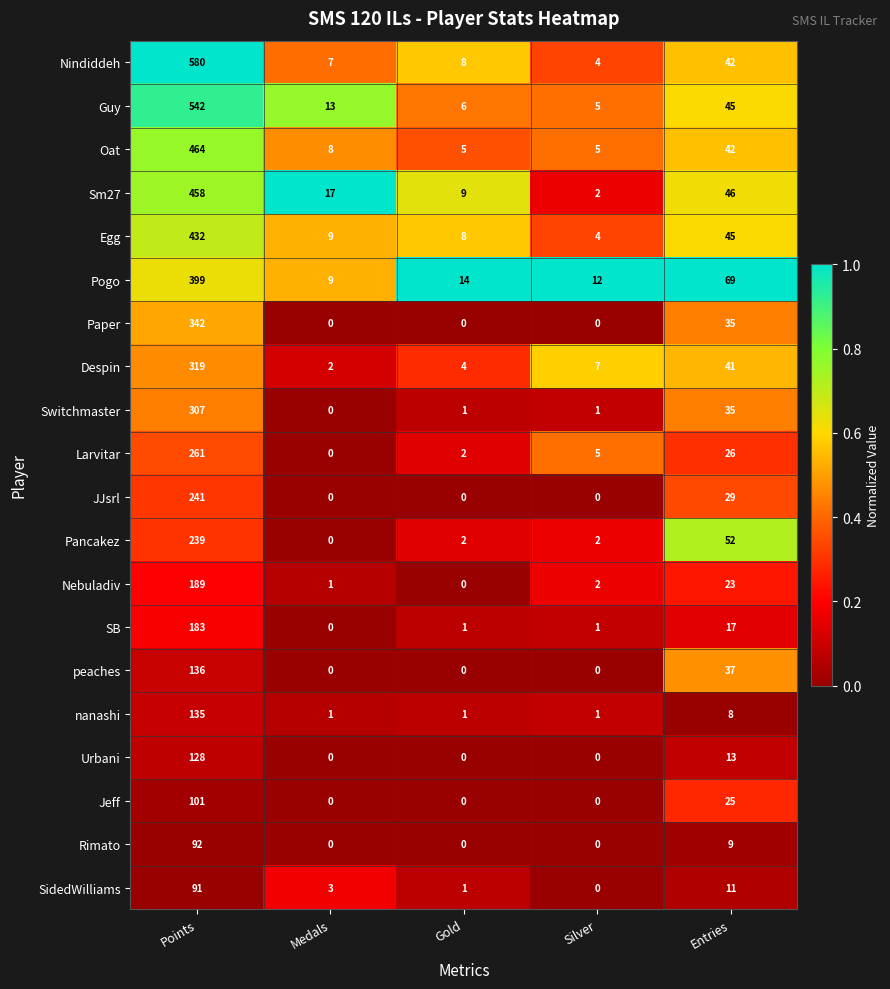

Which series has the widest spread of values?

Nindiddeh